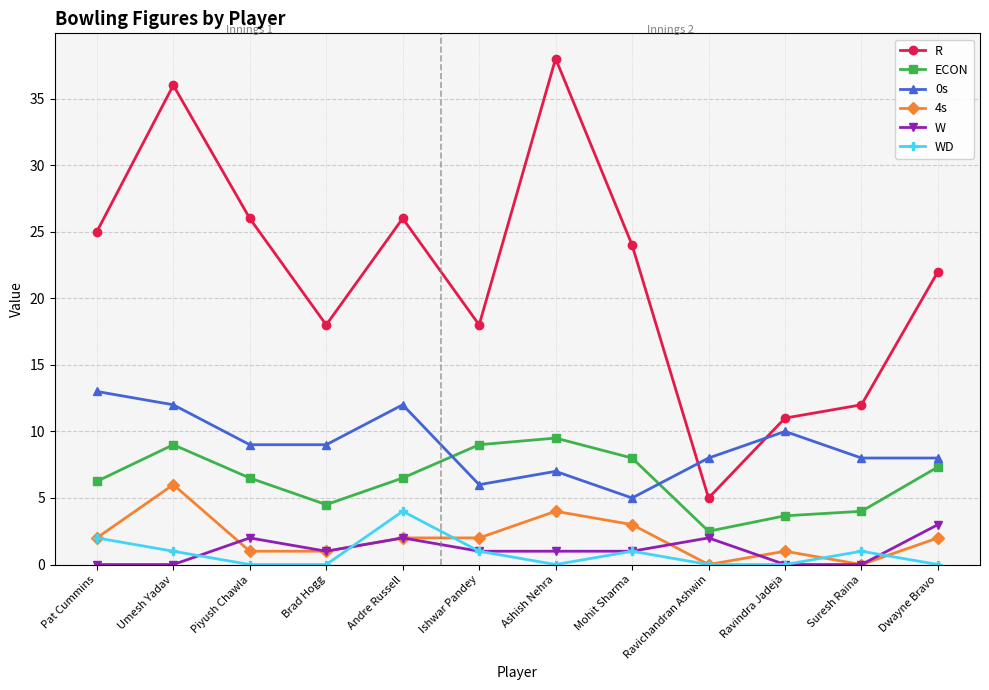

What is the highest value of the 4s series?

6.0